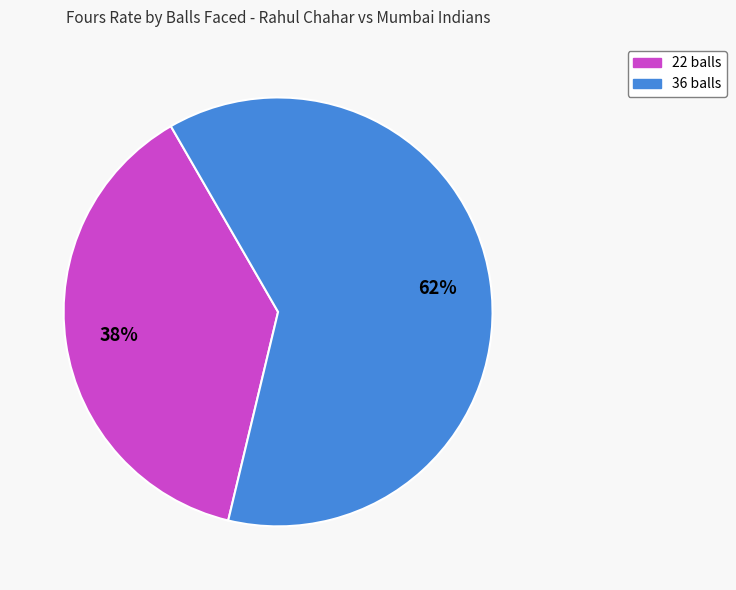

To the nearest percent, what is the difference between the 22 balls and 36 balls slice percentages?

24%